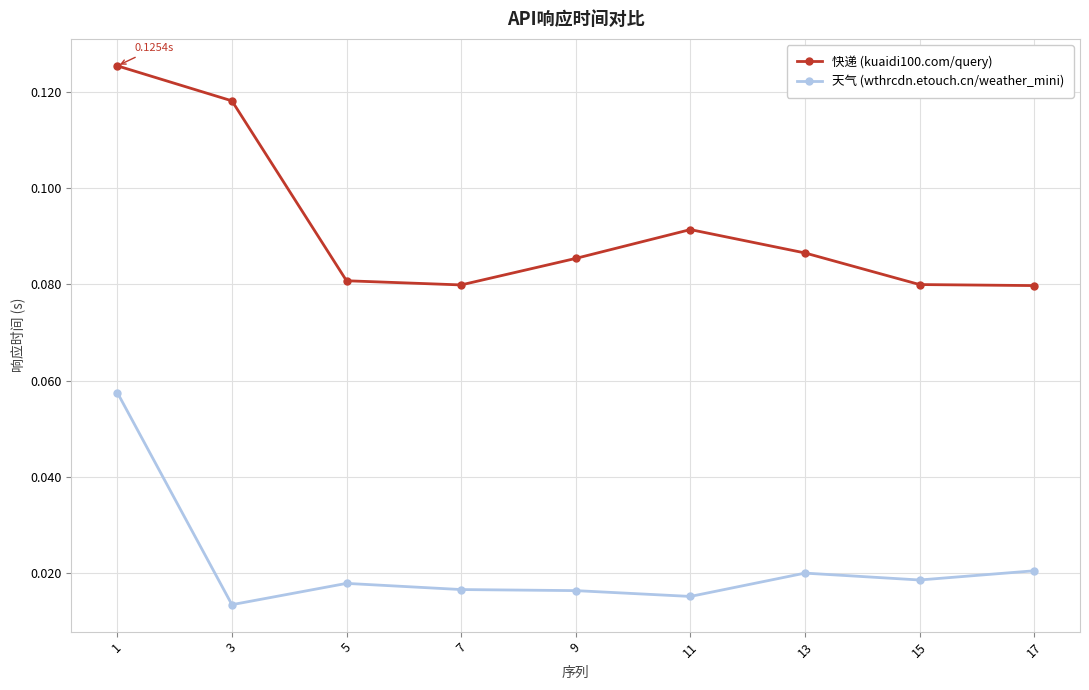

At how many categories does at least one series exceed 0?

9